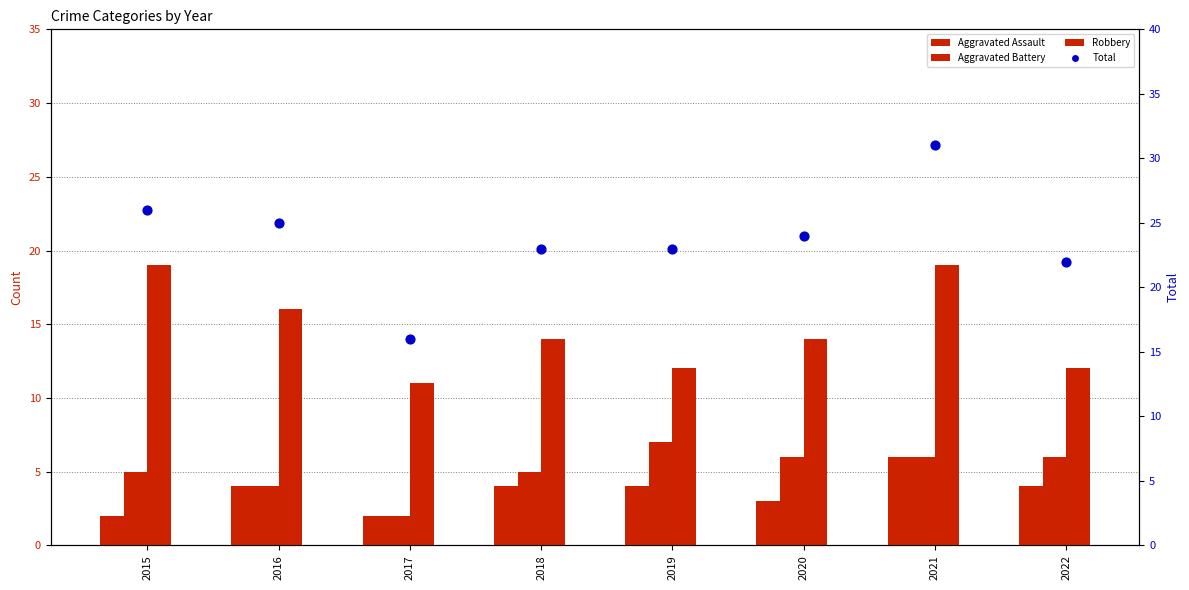

Which series has the widest spread of Y values?

Total